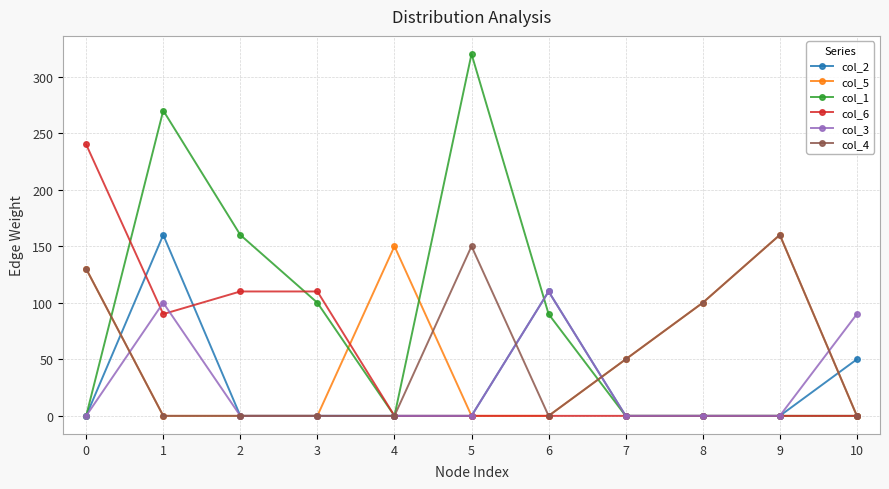

What is the total value across all series at 5?

470